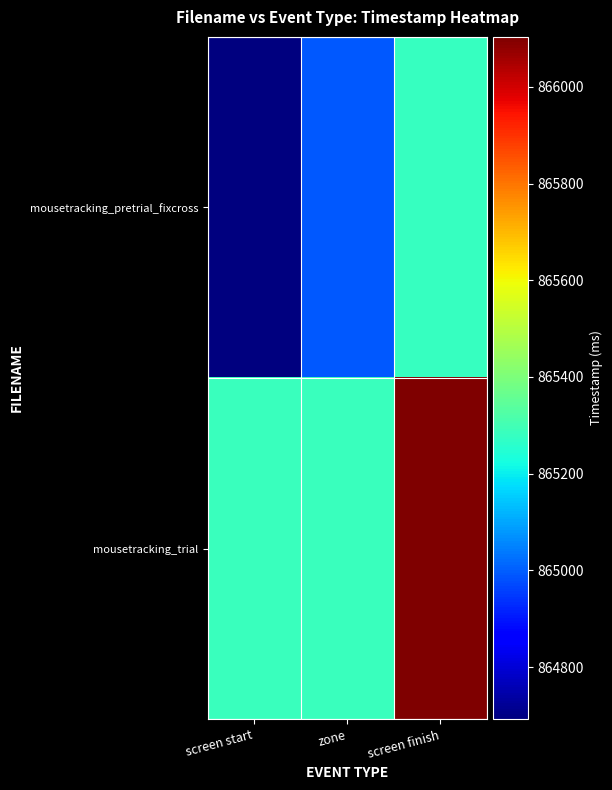

What is the smallest value displayed?

864692.5